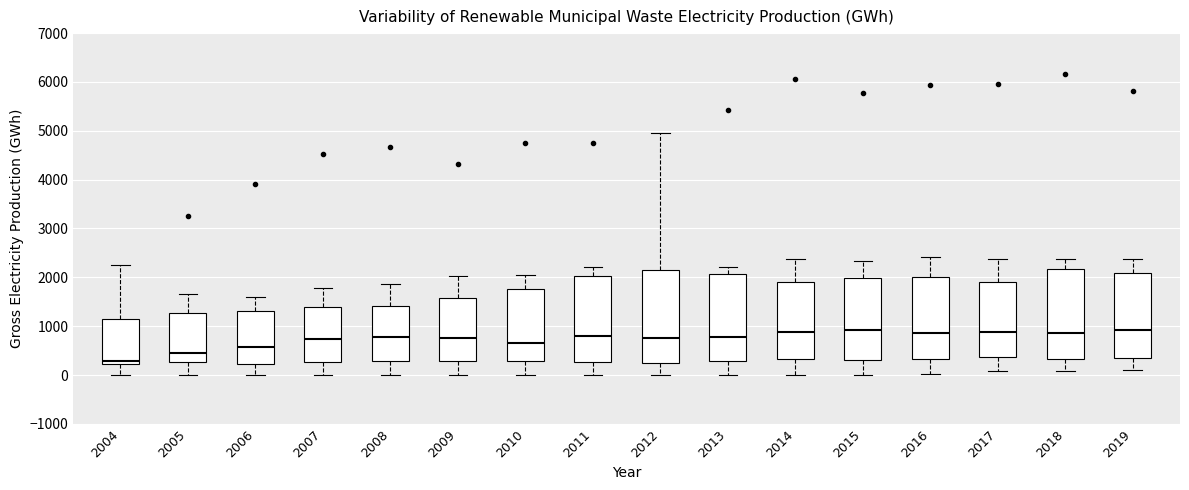

Reading left to right, read every box against the y-axis: the position of its median line, the range the box covers, and the ends of its whiskers. The values are not printed on the chart, so give them approximately, as read against the axis.

2004: median 300, box 200 to 1100, whiskers 0 to 2300
2005: median 500, box 300 to 1300, whiskers 0 to 1700
2006: median 600, box 200 to 1300, whiskers 0 to 1600
2007: median 700, box 300 to 1400, whiskers 0 to 1800
2008: median 800, box 300 to 1400, whiskers 0 to 1900
2009: median 800, box 300 to 1600, whiskers 0 to 2000
2010: median 700, box 300 to 1800, whiskers 0 to 2000
2011: median 800, box 300 to 2000, whiskers 0 to 2200
2012: median 800, box 200 to 2100, whiskers 0 to 5000
2013: median 800, box 300 to 2100, whiskers 0 to 2200
2014: median 900, box 300 to 1900, whiskers 0 to 2400
2015: median 900, box 300 to 2000, whiskers 0 to 2300
2016: median 900, box 300 to 2000, whiskers 0 to 2400
2017: median 900, box 400 to 1900, whiskers 100 to 2400
2018: median 900, box 300 to 2200, whiskers 100 to 2400
2019: median 900, box 400 to 2100, whiskers 100 to 2400